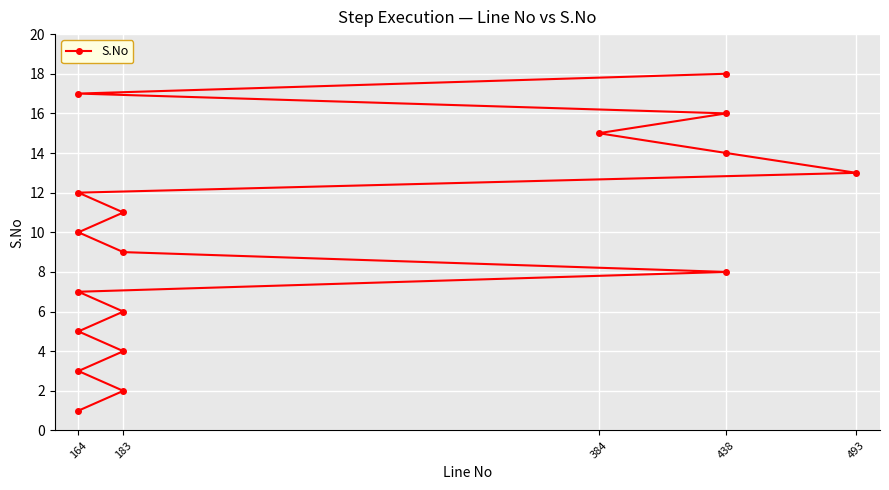

What is the difference between the maximum and minimum values?

17